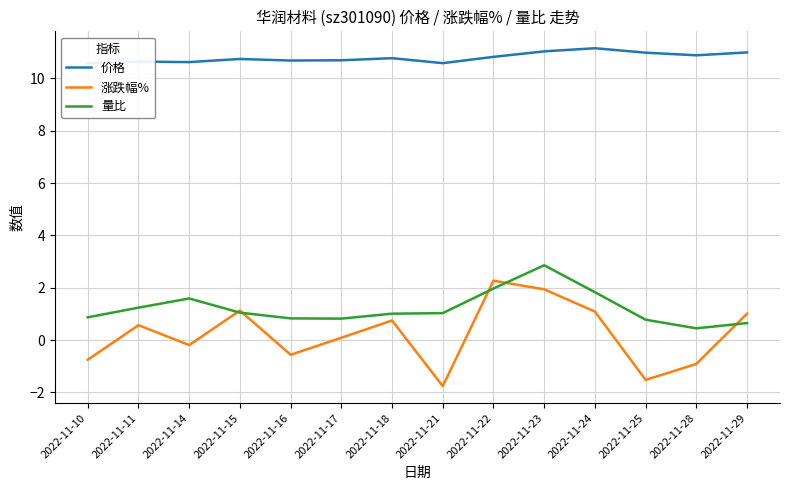

Which series ends up on top after the final intersection of 涨跌幅% and 量比?

涨跌幅%